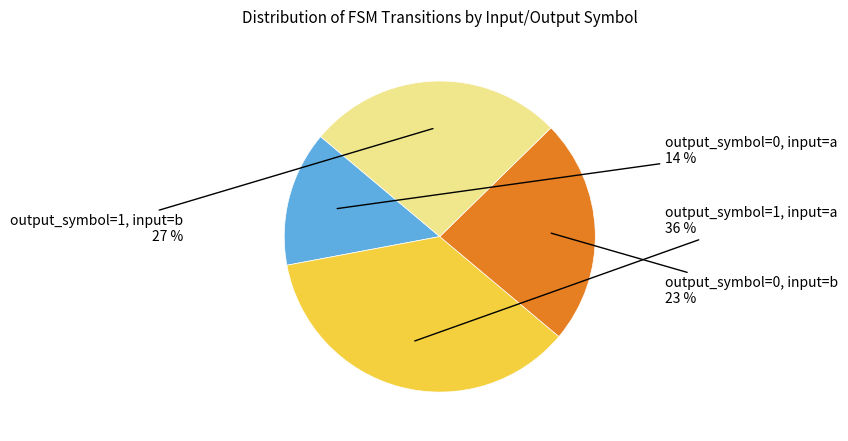

Does any single category account for the majority?

No